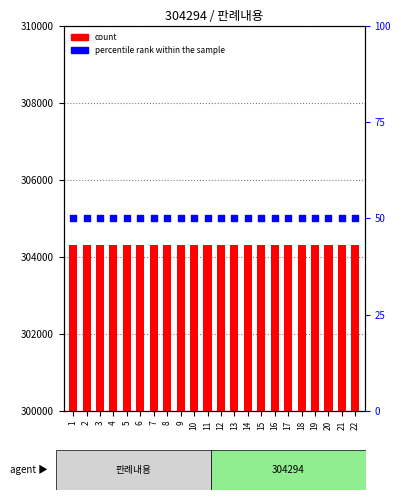

Which series has the largest Y range (max minus min)?

count